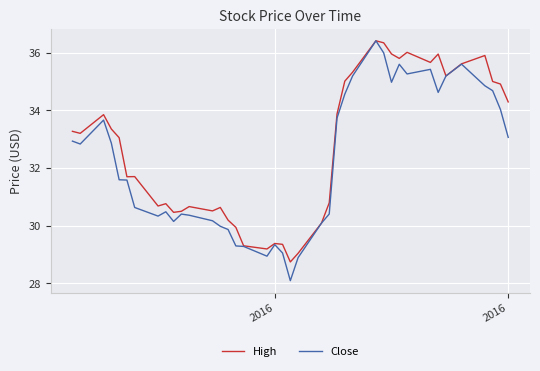

What is the minimum value shown in the chart?

28.1